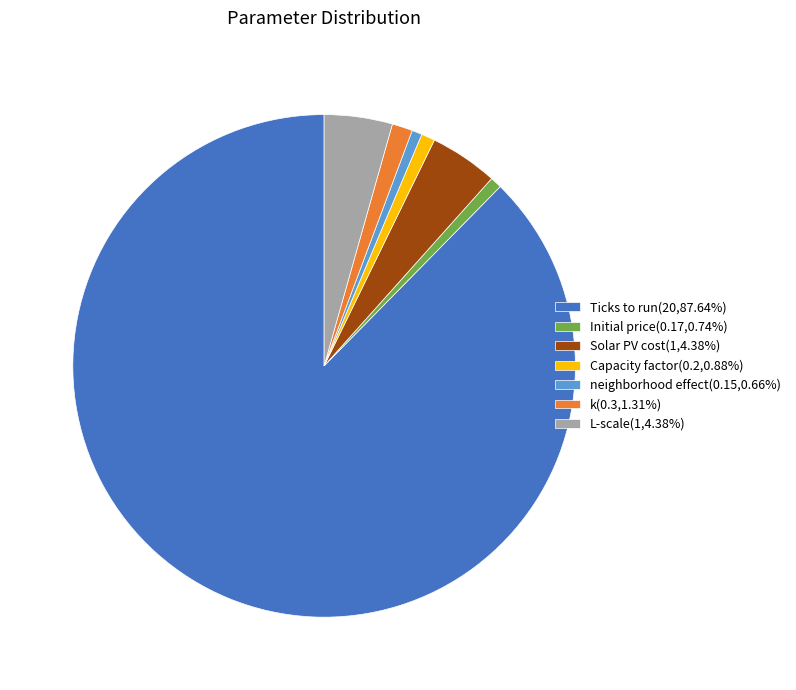

Is the sum of L-scale(1,4.38%) and Initial price(0.17,0.74%) greater than half?

No